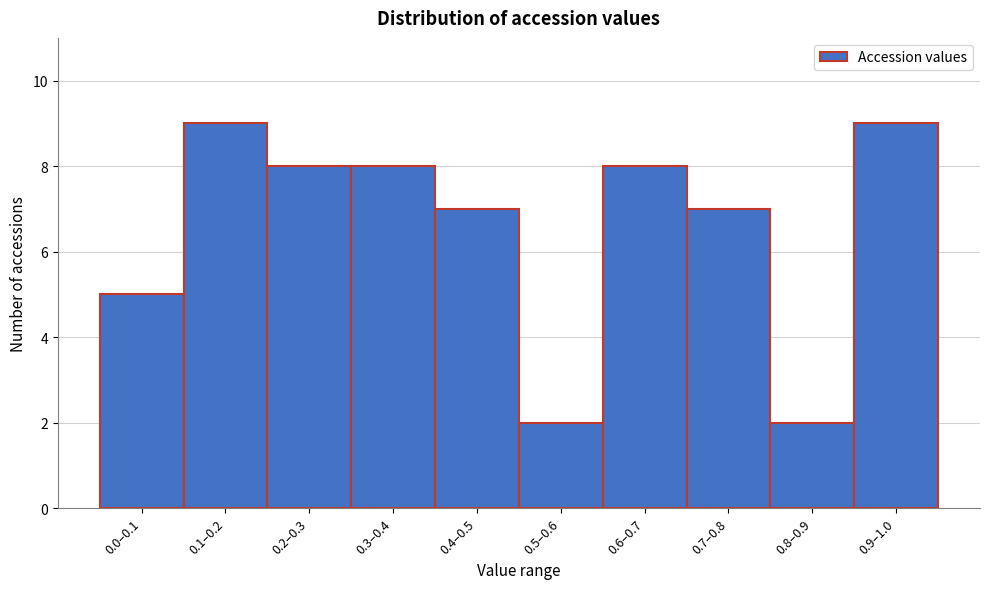

Reading left to right, list all the values displayed in this chart.

5	9	8	8	7	2	8	7	2	9